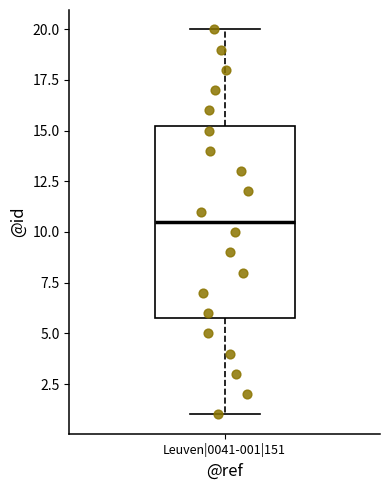

Read this box plot against the y-axis: the position of the median line, the range covered by the box, and the ends of both whiskers. The values are not printed on the chart, so give them approximately, as read against the axis.

median 10.5, box 6.0 to 15.5, whiskers 1.0 to 20.0